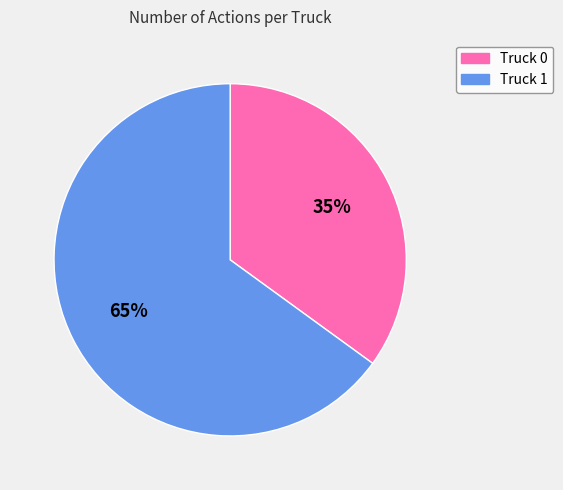

To the nearest percent, what is the average slice percentage?

50%